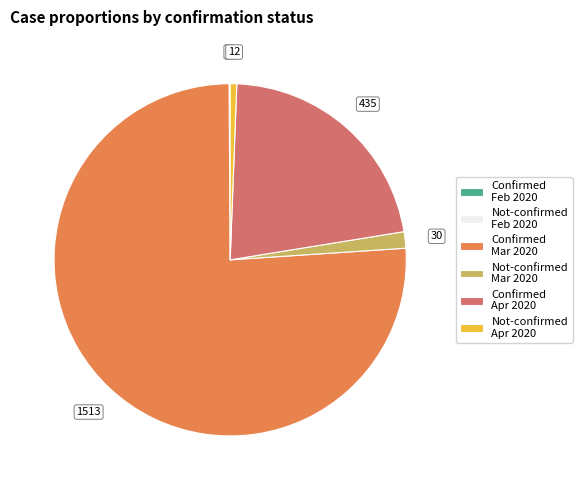

Is it true that Confirmed Apr 2020 is 22% of the pie?

True